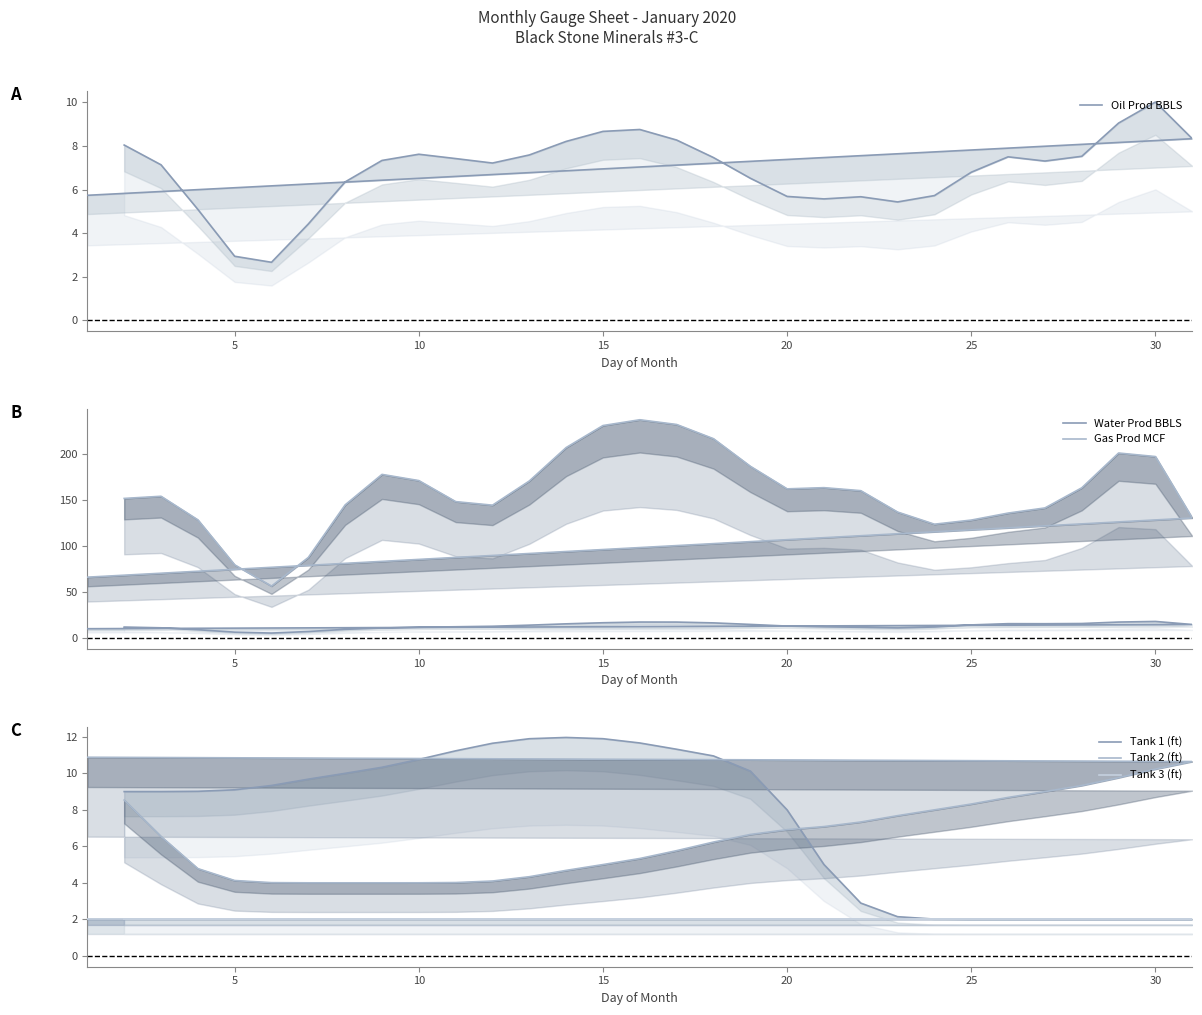

What is the value of the Tank 3 (ft) point at the 11th from the left?

2.0